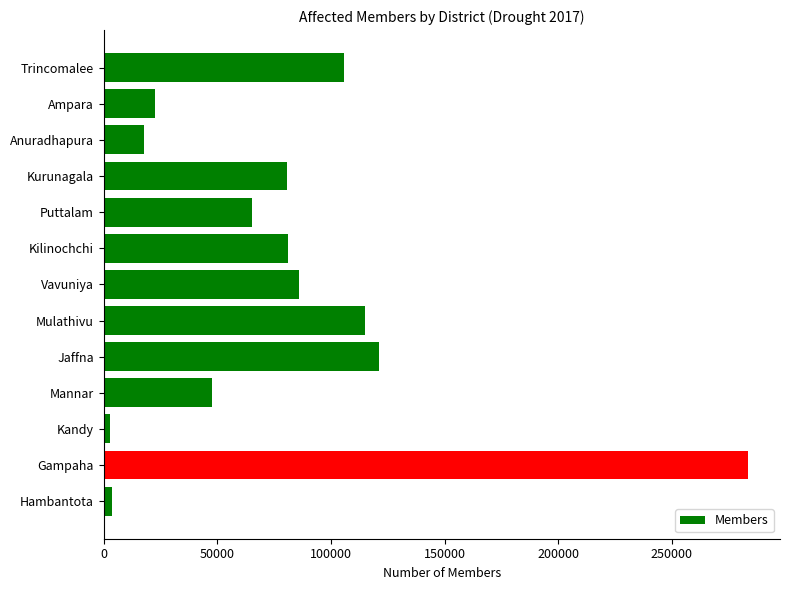

Does the chart contain any negative values?

No